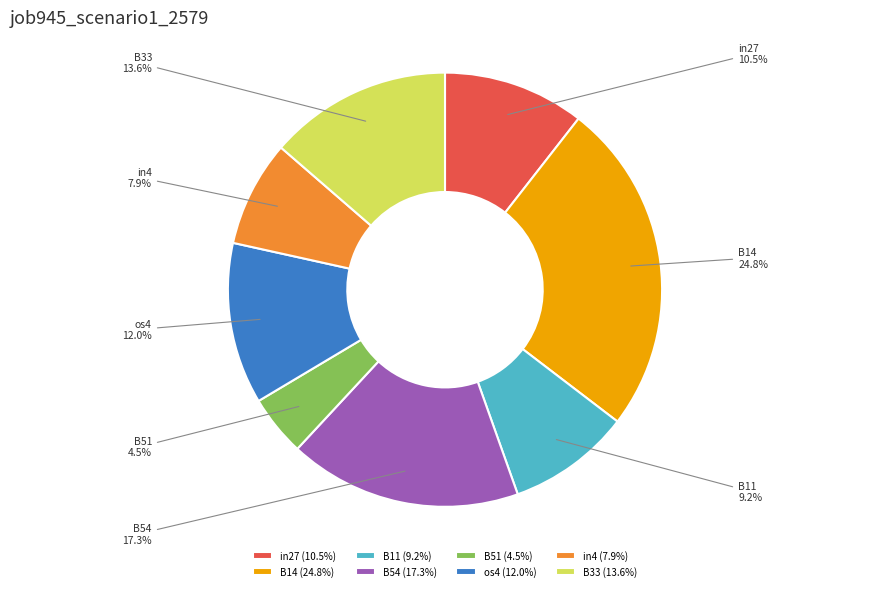

Is it true that B33 is 27% of the pie?

False